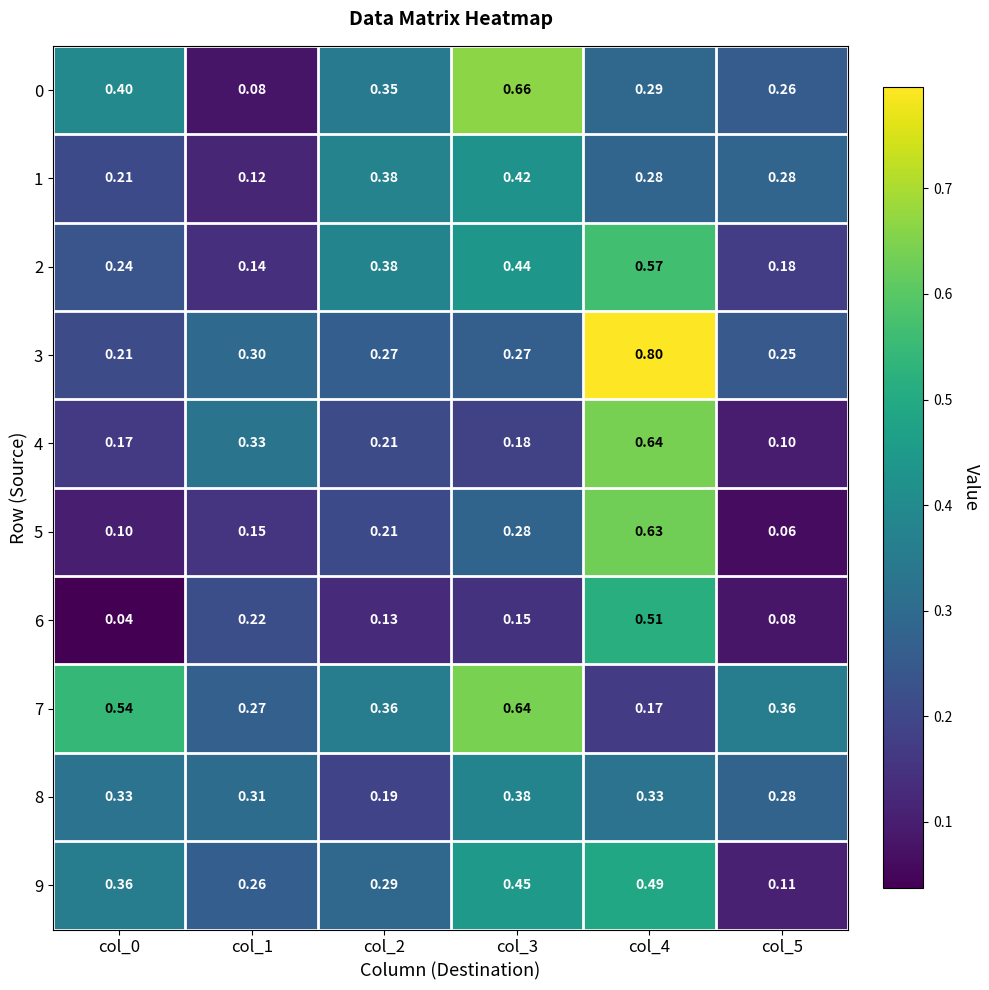

At how many categories does at least one series exceed 0?

6